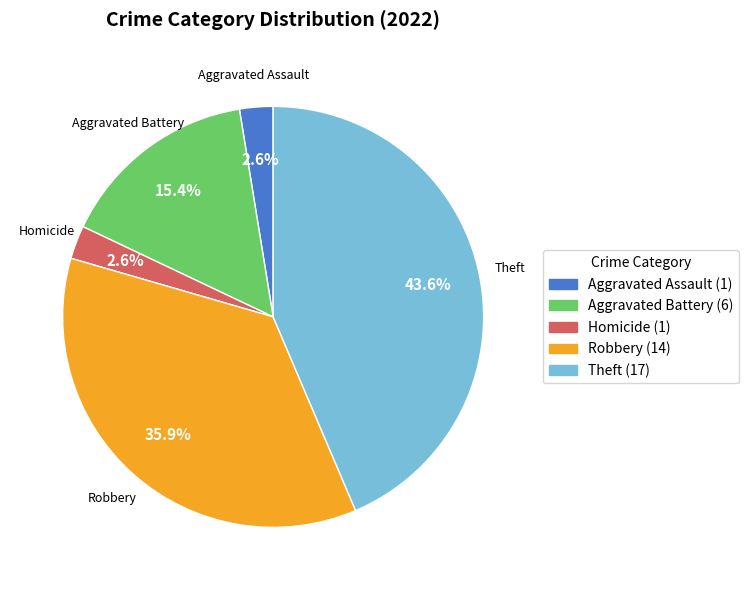

Which has a higher value, Robbery (14) or Homicide (1)?

Robbery (14)